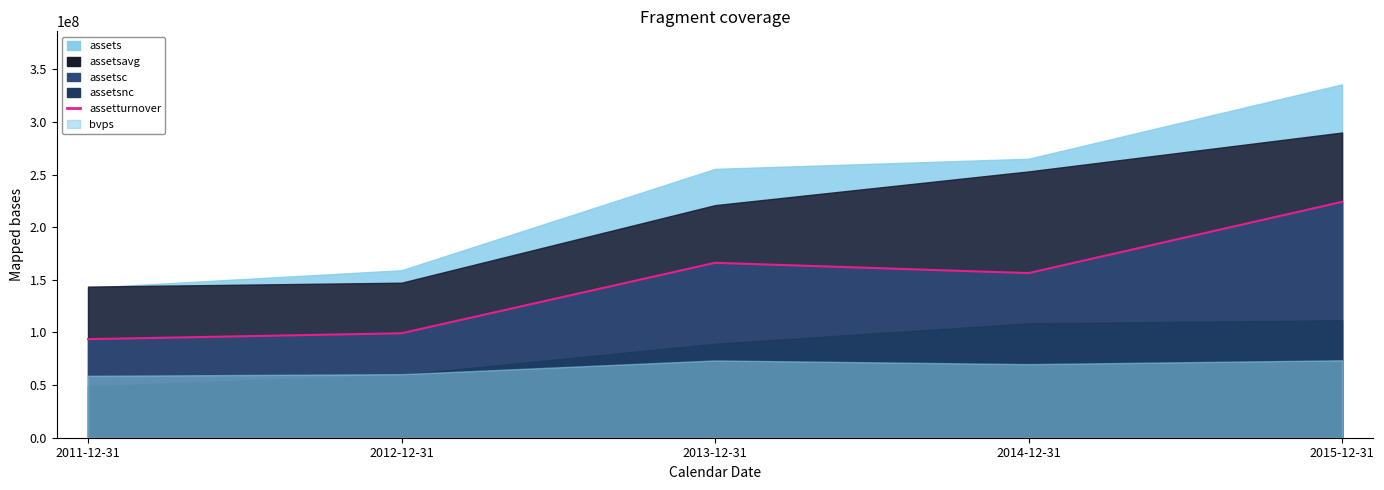

At which category does the chart reach its peak across all series?

2015-12-31